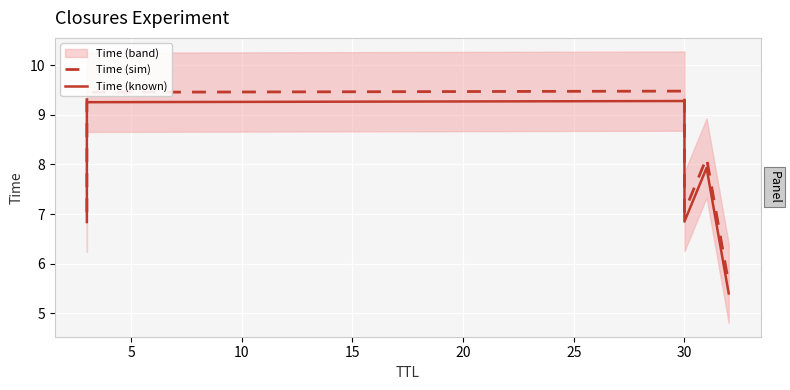

Which series has the largest total across all categories?

Time (sim)